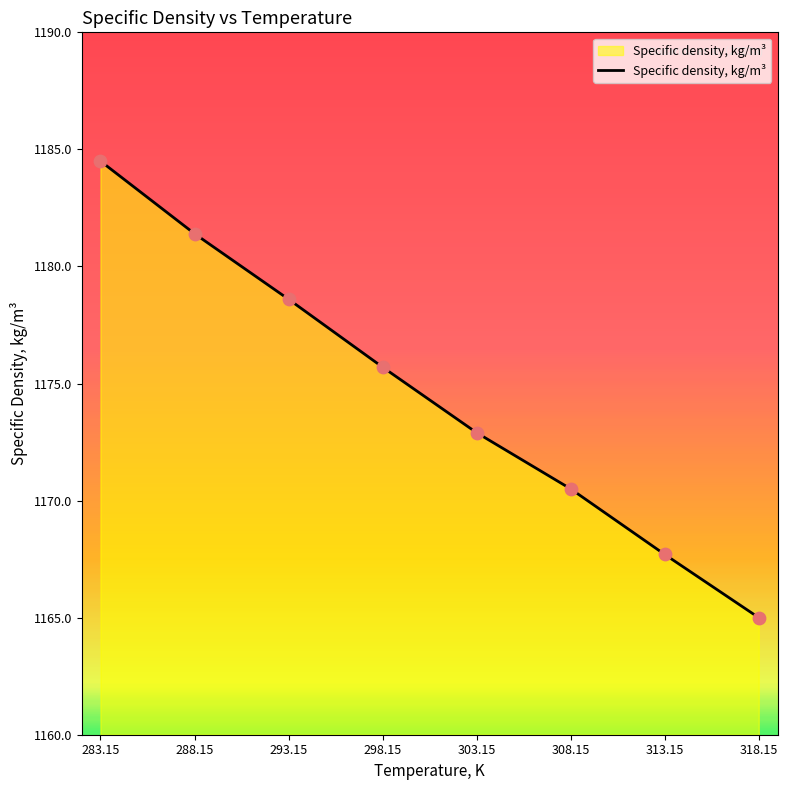

What is the change in value from 313.15 to 318.15?

-2.7